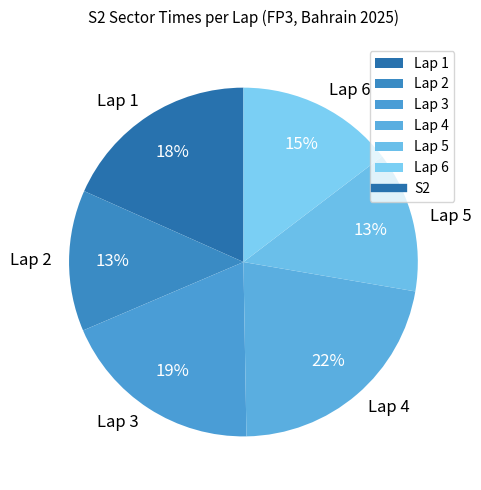

Is there a majority slice in this chart?

No